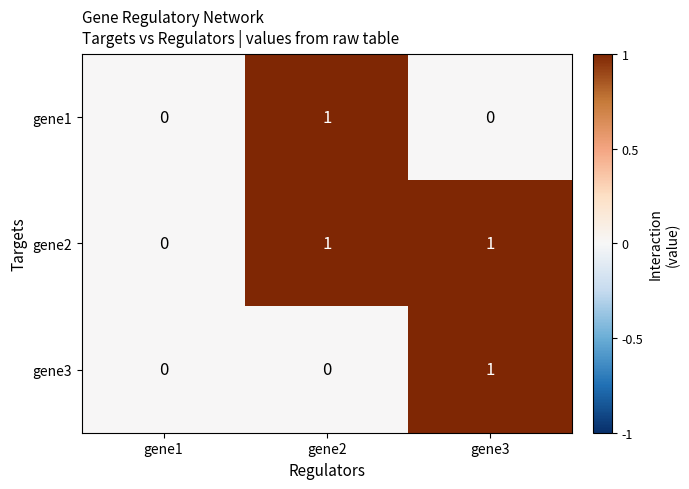

Which series has the largest total across all categories?

gene2